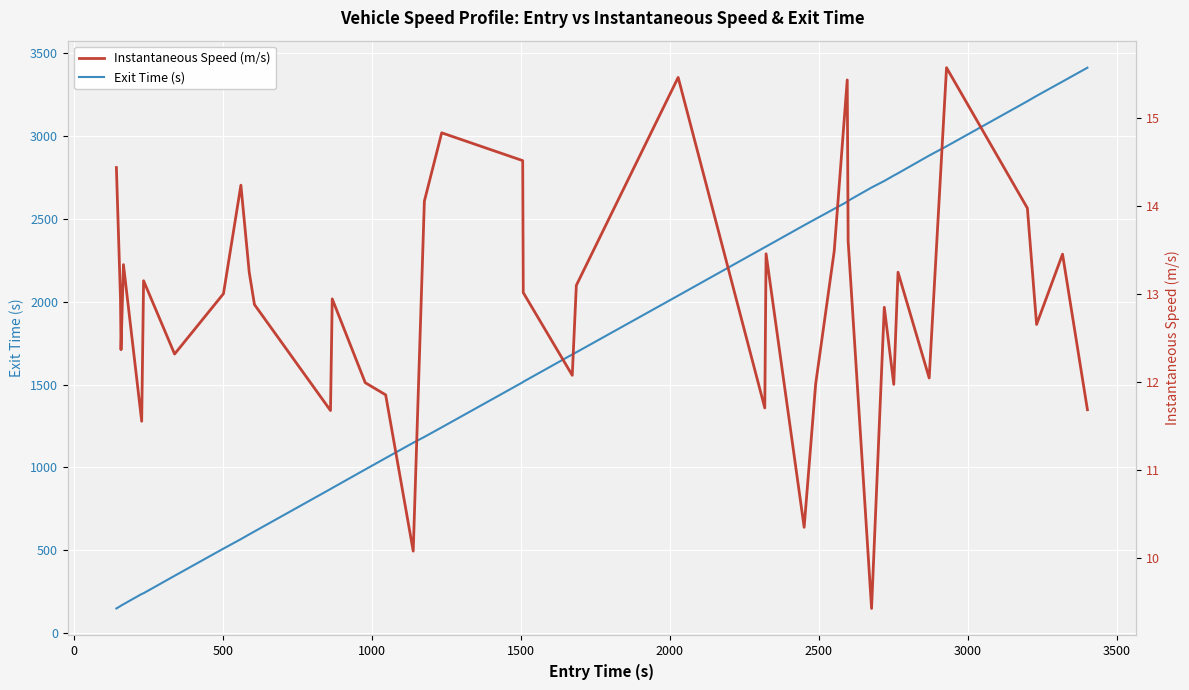

What are all the series names shown in the legend?

Exit Time (s), Instantaneous Speed (m/s)